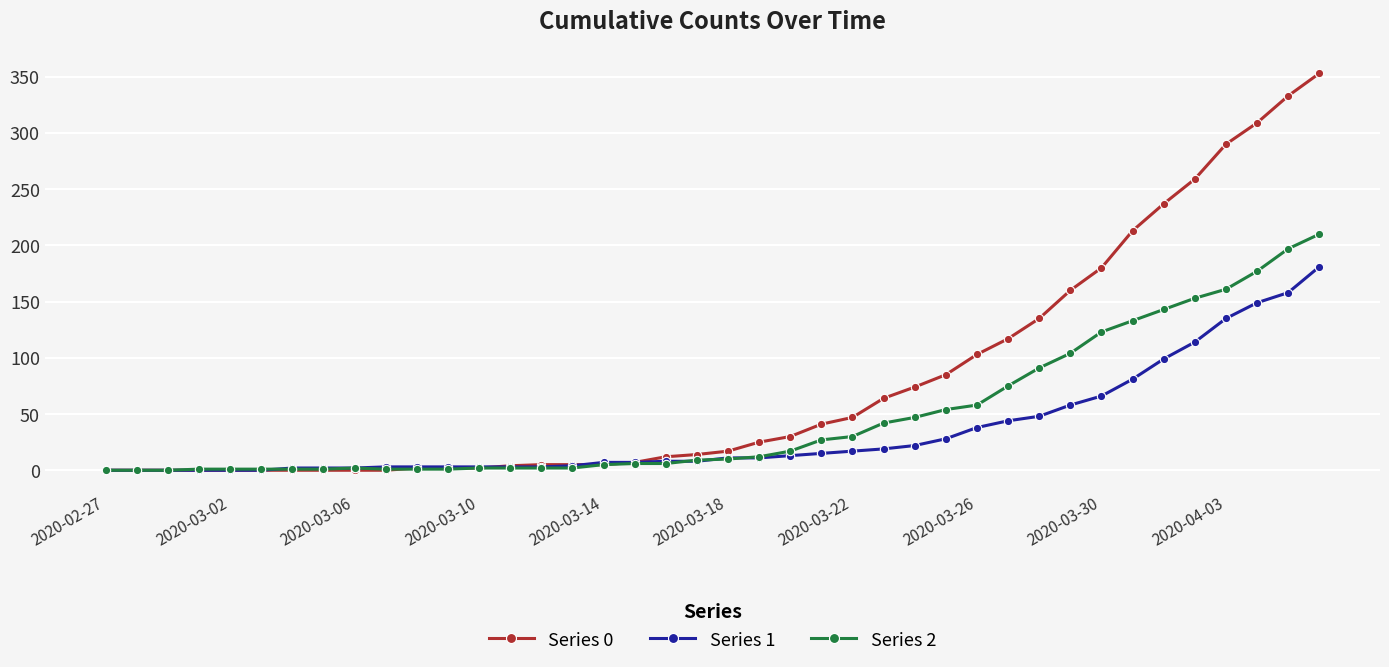

What is the maximum value shown in the chart?

353